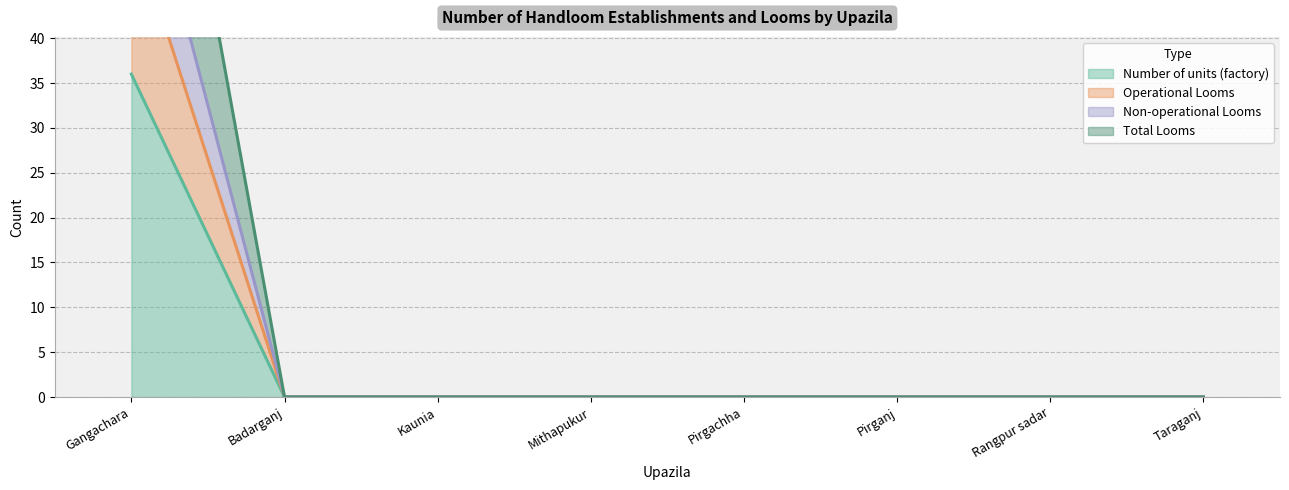

At which label does Number of units (factory) reach its peak?

Gangachara